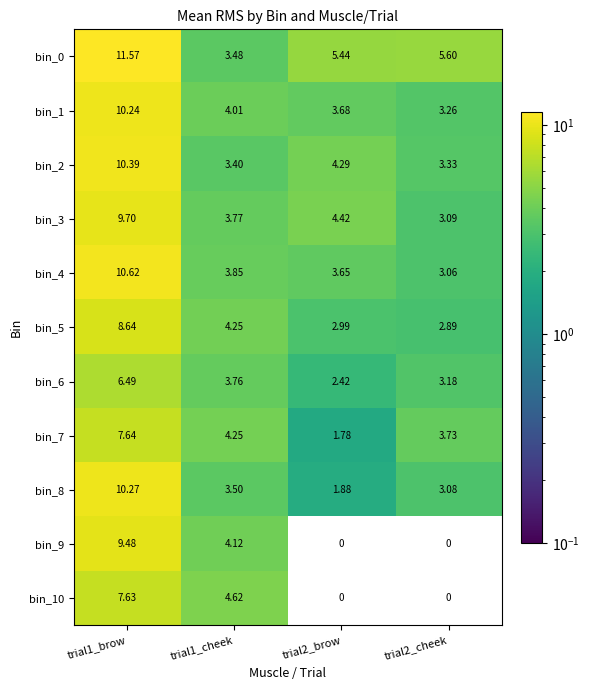

Is the value of bin_7 at trial2_cheek greater than the value of bin_4 at trial1_cheek?

No